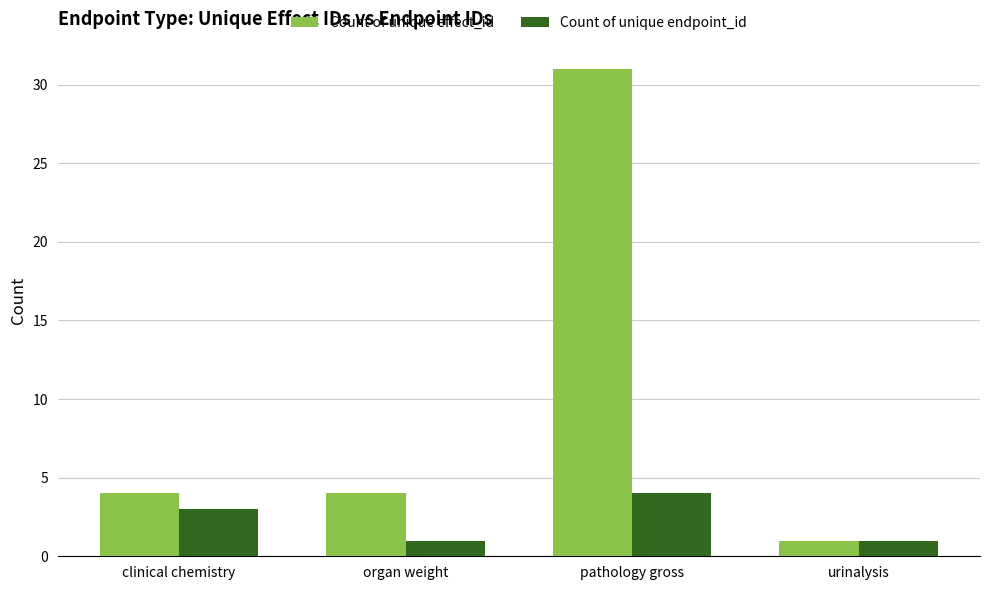

Reading left to right, list all the values displayed in this chart.

Count of unique effect_id: 4	4	31	1
Count of unique endpoint_id: 3	1	4	1